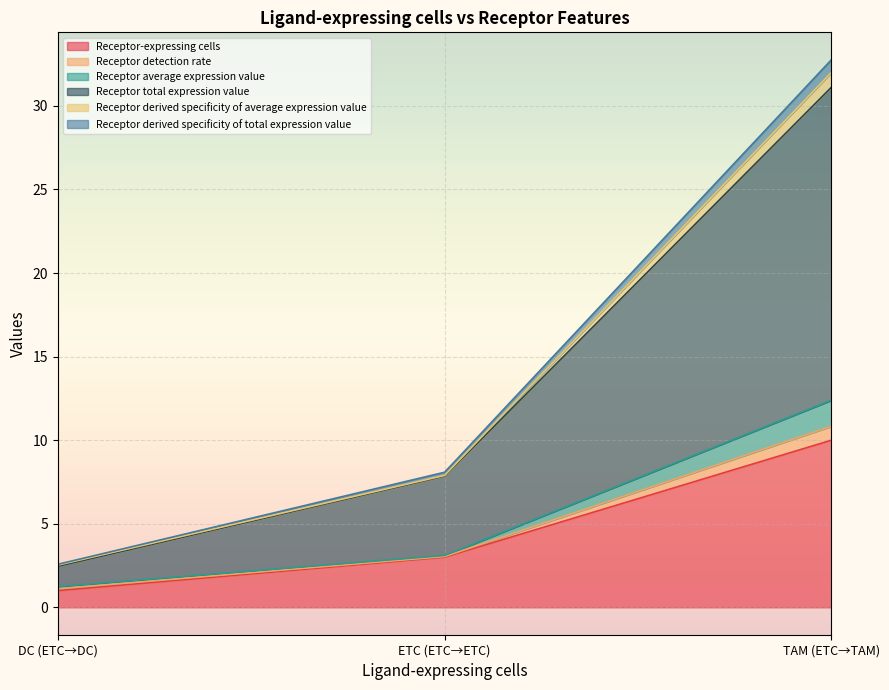

What is the highest value of the Receptor-expressing cells series?

10.0